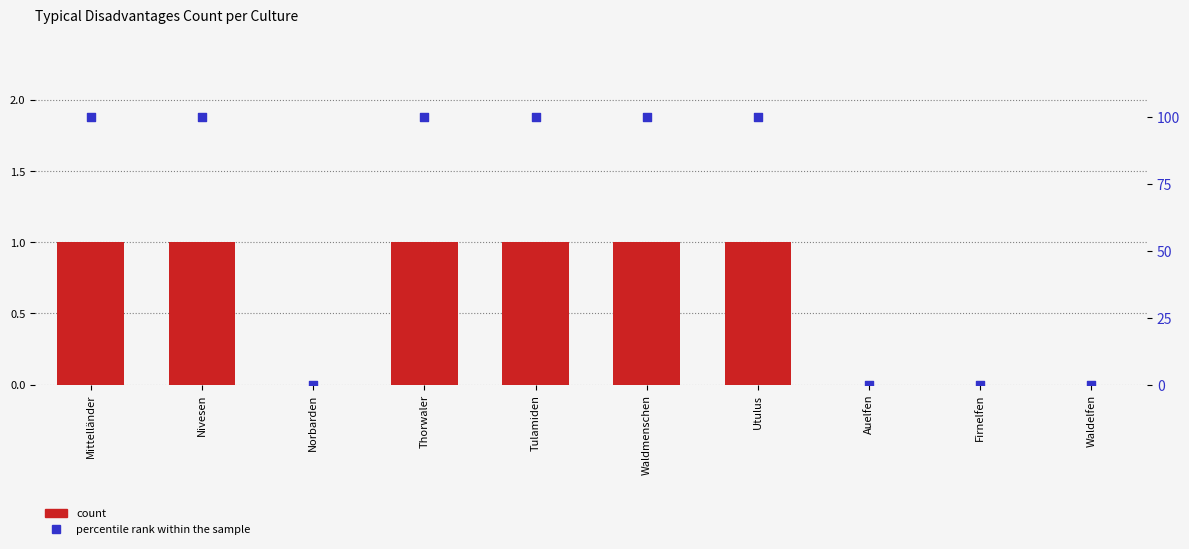

Which series has the largest Y range (max minus min)?

percentile rank within the sample